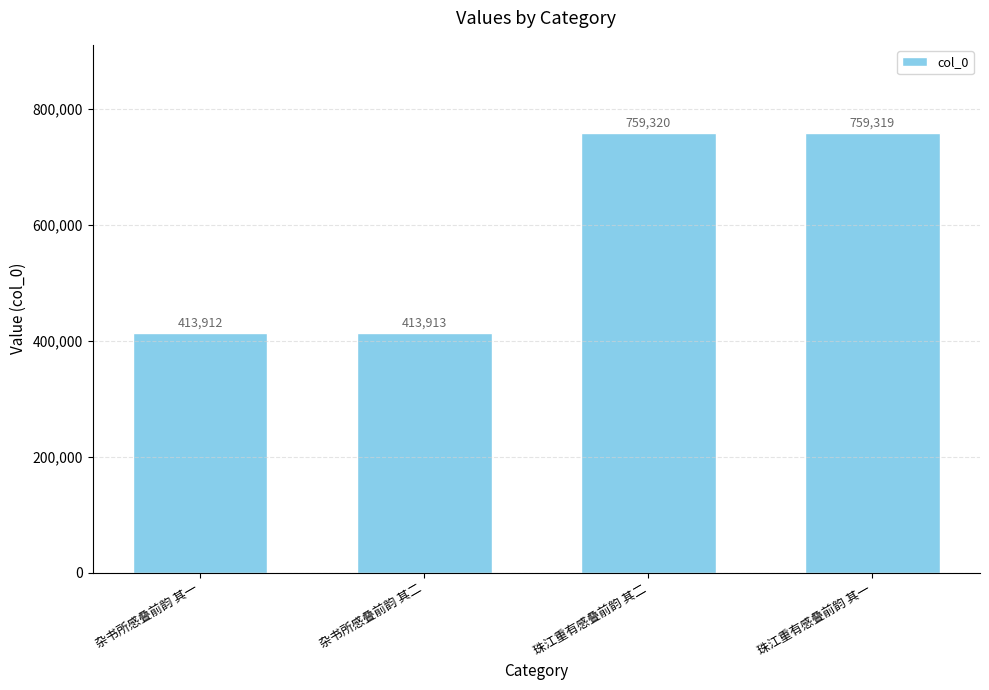

What is the label of the 1st bar from the left?

杂书所感叠前韵 其一